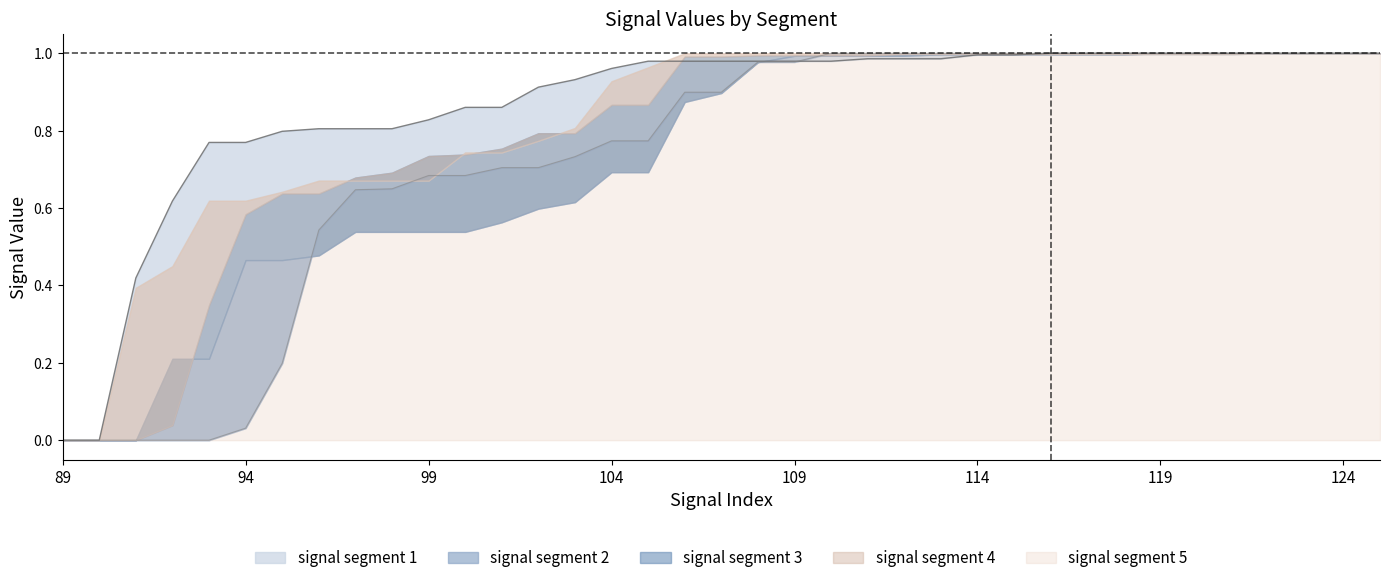

At how many categories does at least one series exceed 0?

35